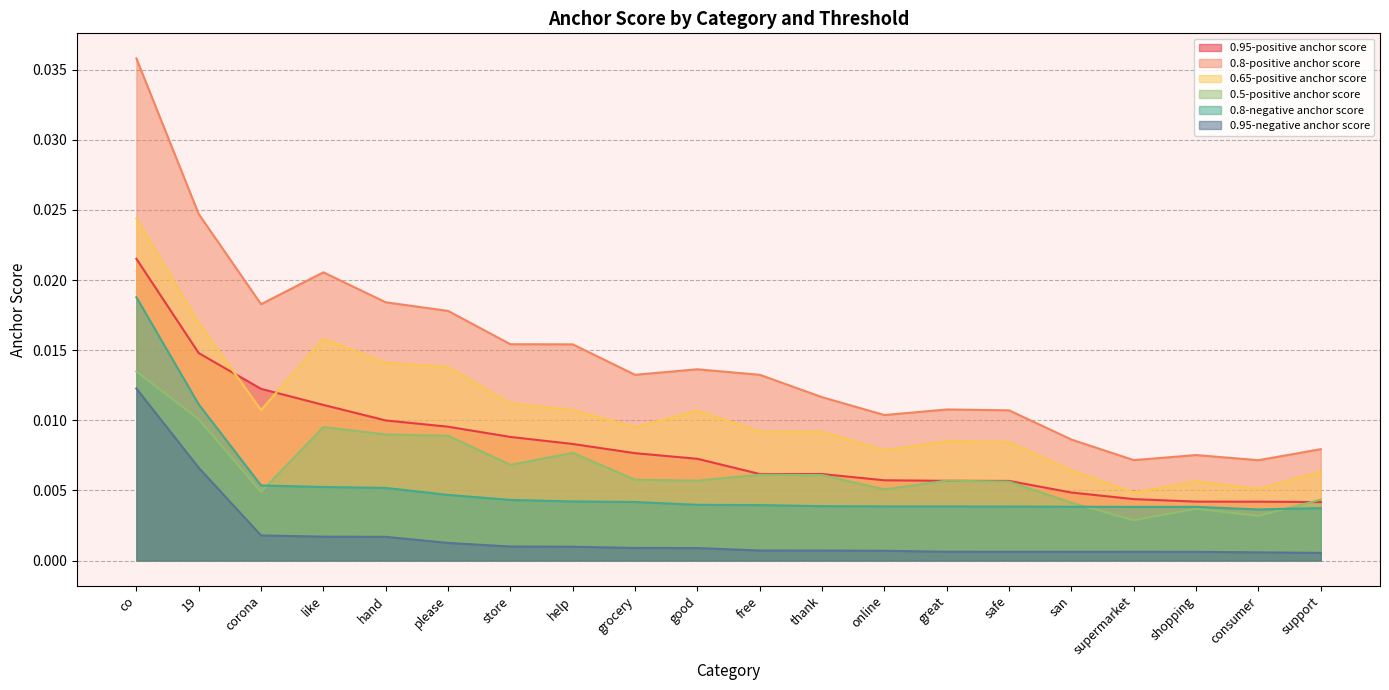

At which label is 0.65-positive anchor score closest to 0?

supermarket